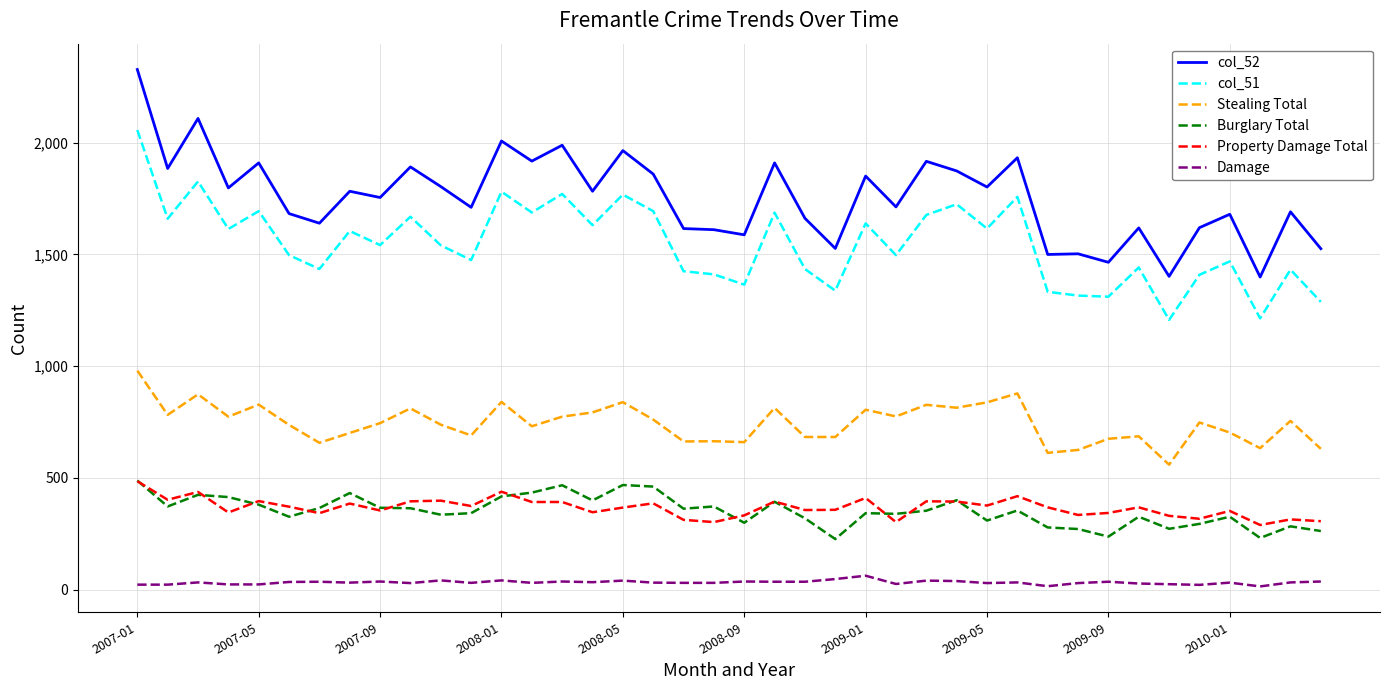

Which series has the largest range (max minus min)?

col_52